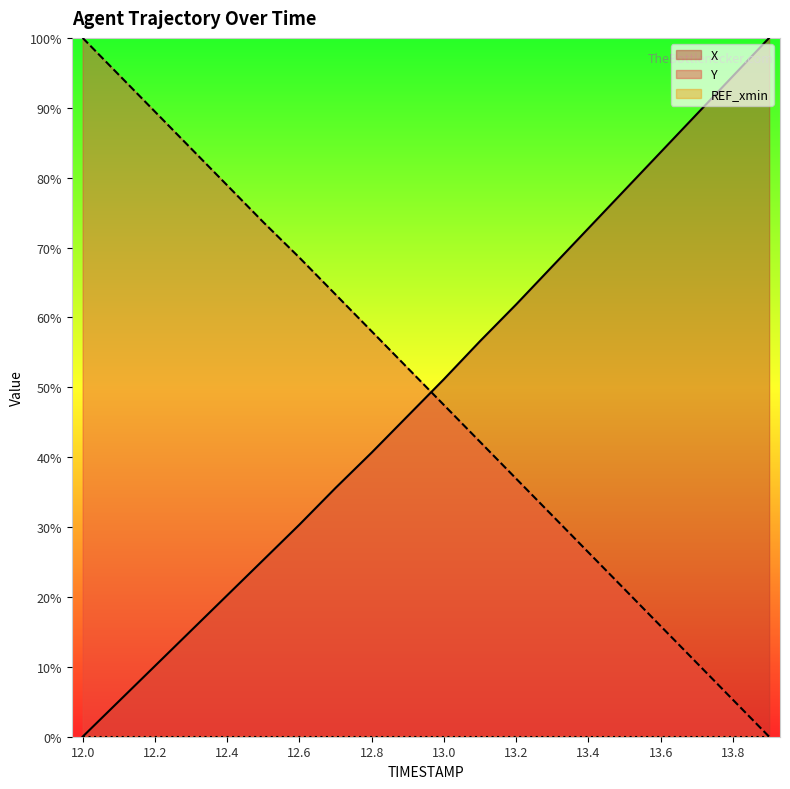

At 12.2, list the series in order from smallest to largest.

X, Y